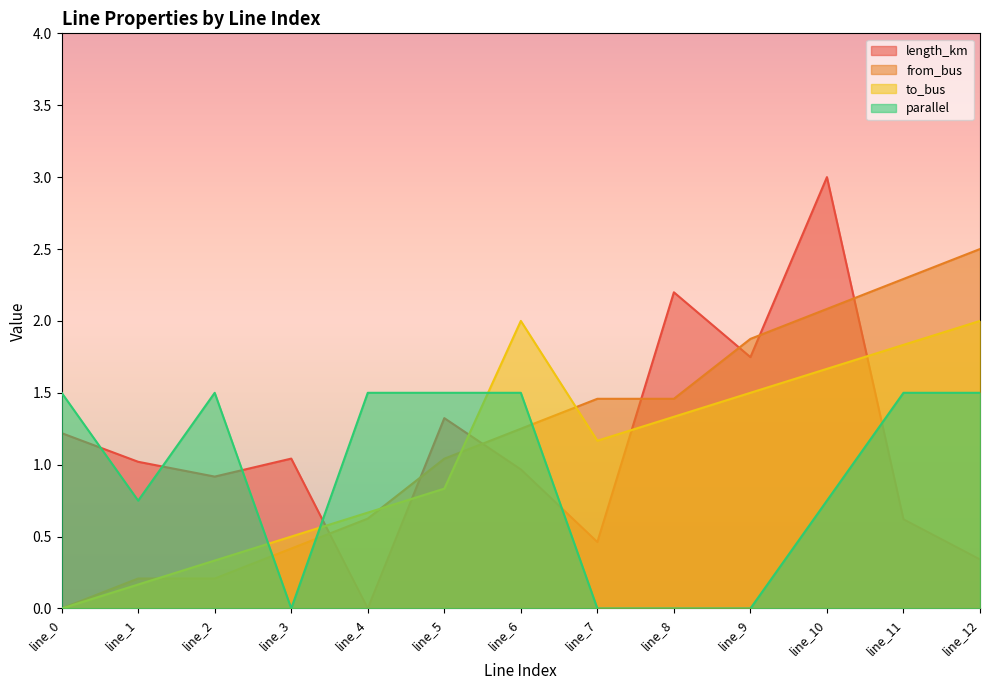

At how many categories does at least one series exceed 0?

13